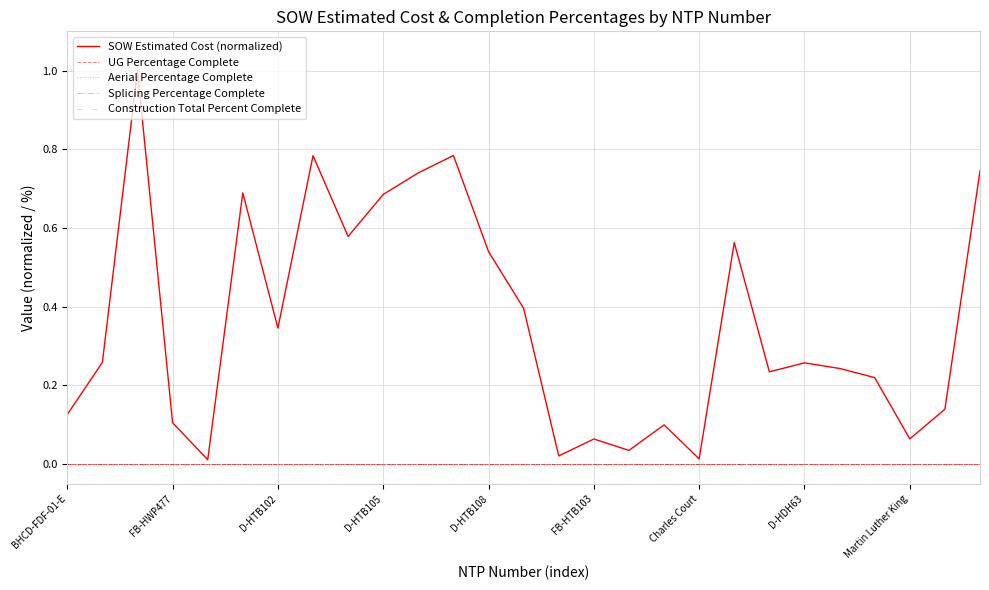

List the labels in order of Construction Total Percent Complete value, smallest first.

BHCD-FDF-01-E, FB-HWP477, D-HTB102, D-HTB105, D-HTB108, FB-HTB103, Charles Court, D-HDH63, Martin Luther King, 9, 10, 11, 12, 13, 14, 15, 16, 17, 18, 19, 20, 21, 22, 23, 24, 25, 26